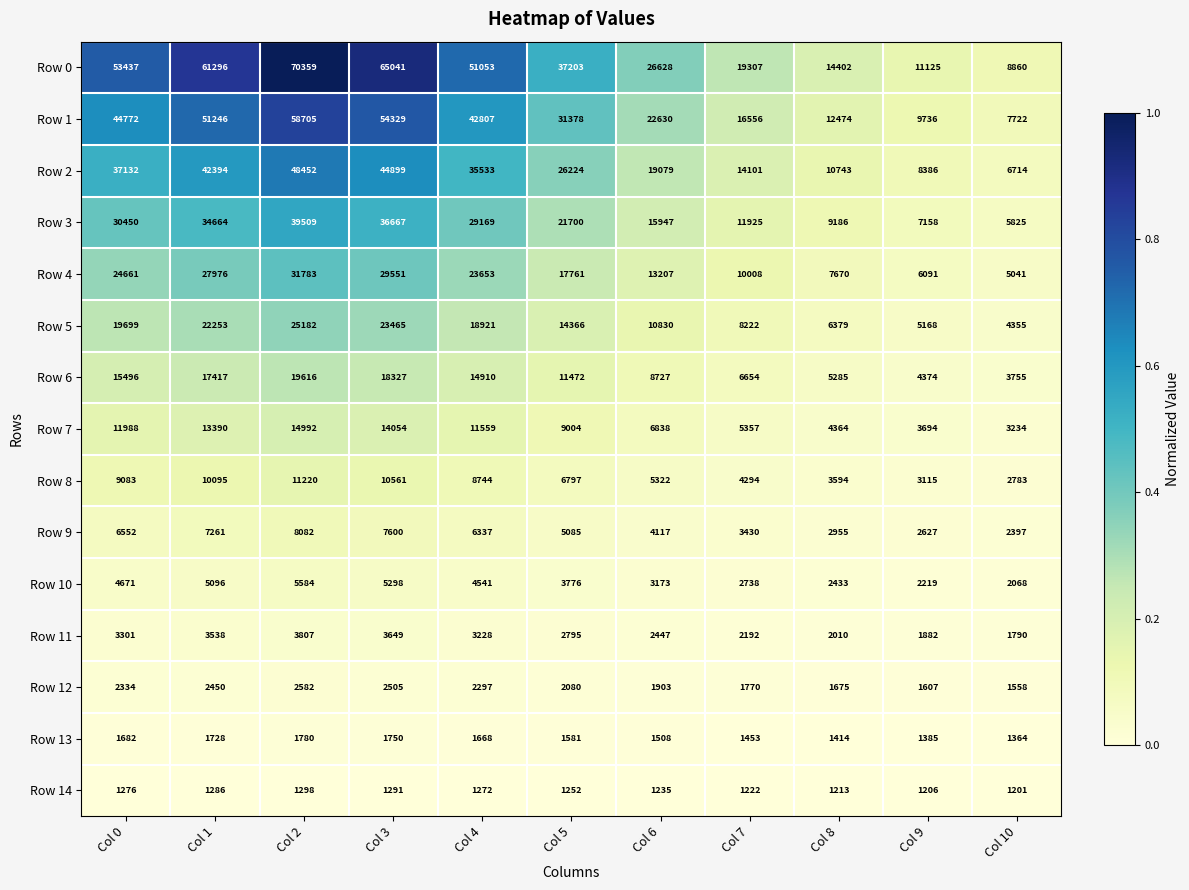

Is the value of Row 2 at Col 3 greater than the value of Row 1 at Col 0?

Yes